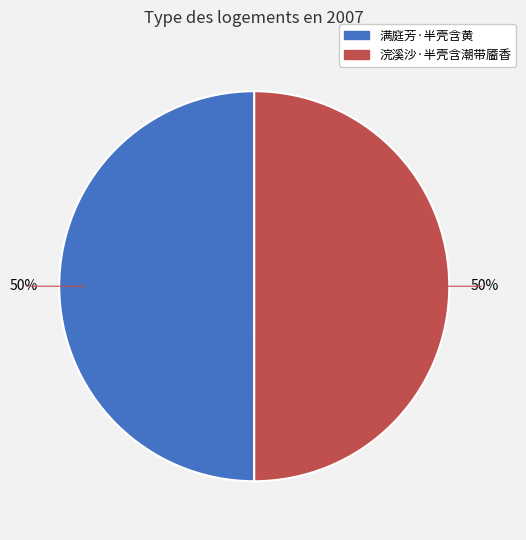

To the nearest percent, what is the combined percentage of 浣溪沙·半壳含潮带靥香 and 满庭芳·半壳含黄?

100%